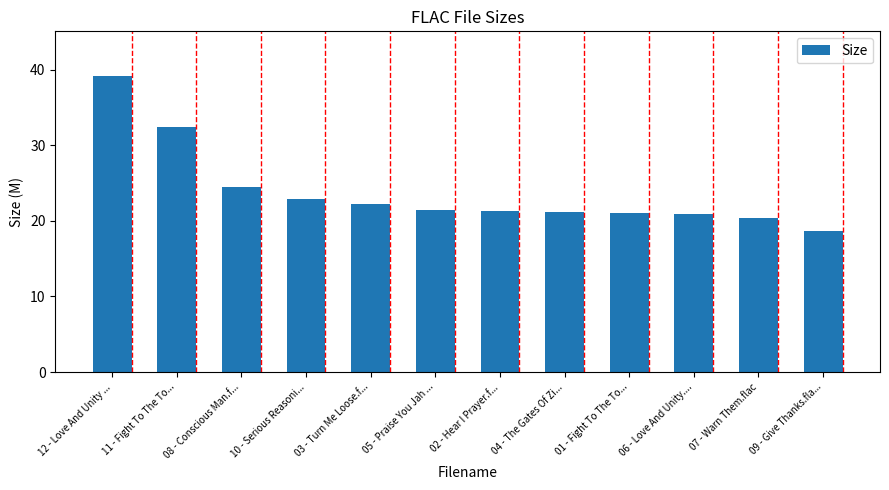

How many data points does each series have?

12